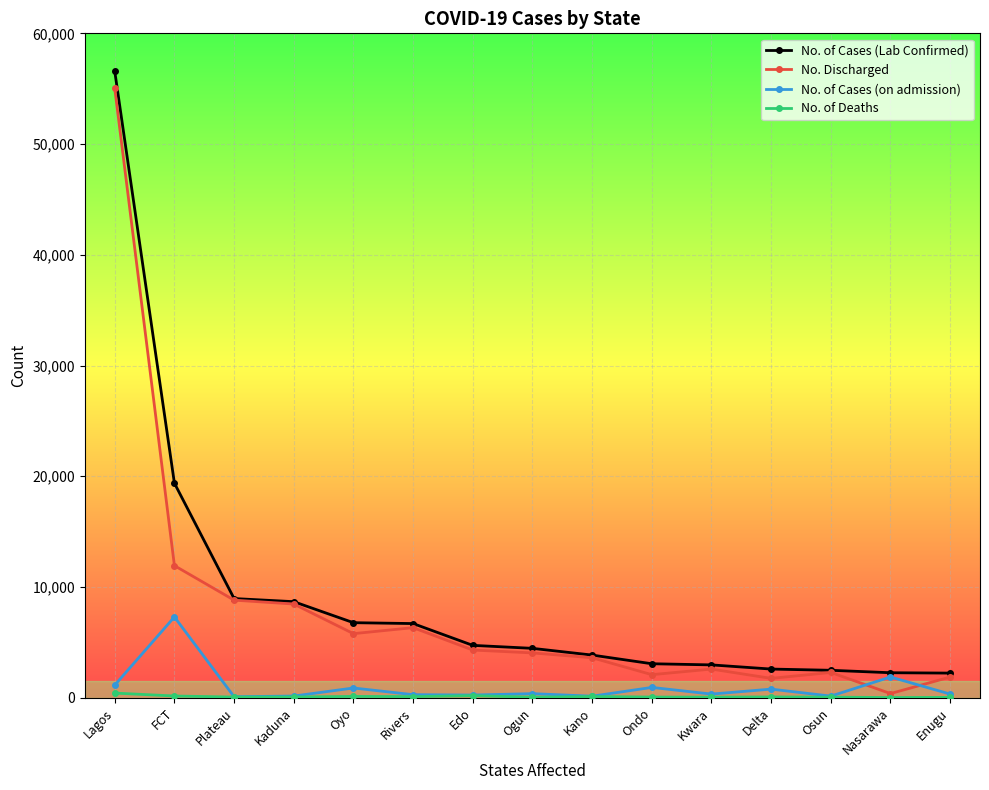

How many distinct data groups are displayed?

4